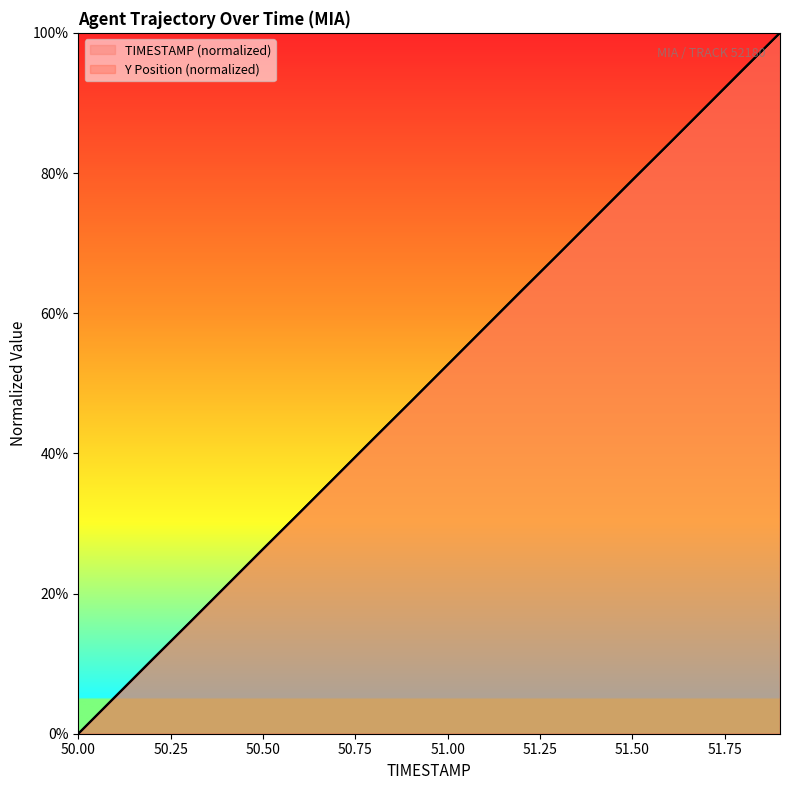

What is the difference between the maximum and minimum values in the TIMESTAMP series?

100.0